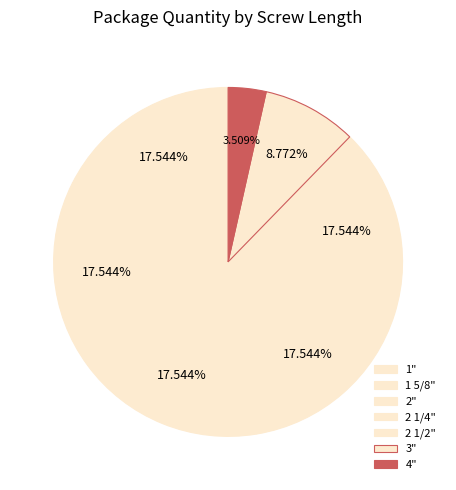

What is the change in value from 3" to 4"?

-15